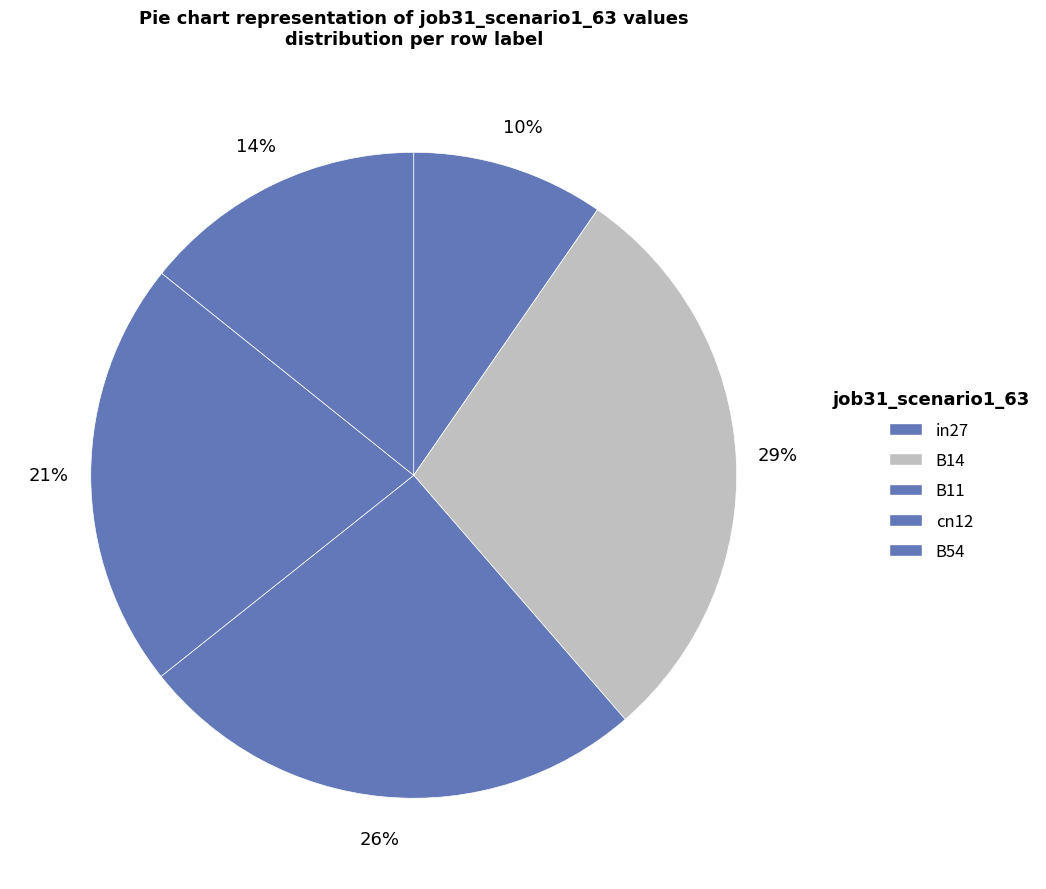

To the nearest percent, what portion does cn12 represent?

21%